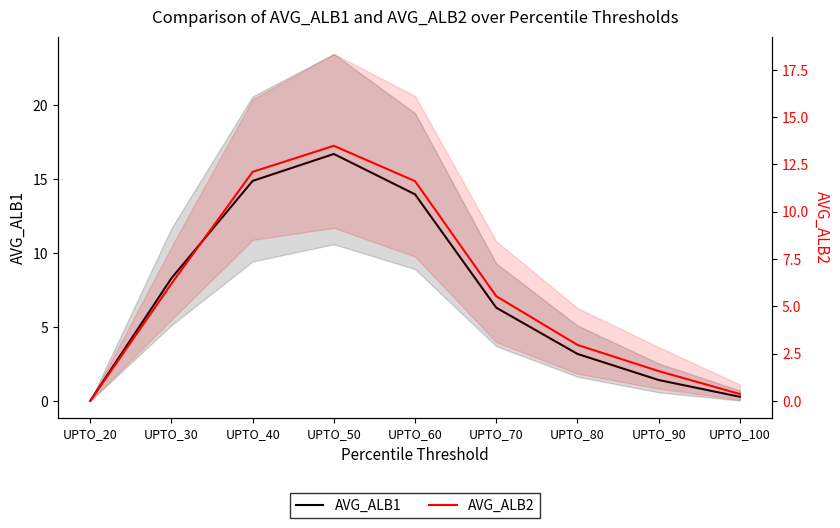

Reading right to left, list all the values displayed in this chart.

AVG_ALB1: UPTO_100=0.3	UPTO_90=1.4	UPTO_80=3.2	UPTO_70=6.3	UPTO_60=14.0	UPTO_50=16.7	UPTO_40=14.9	UPTO_30=8.3	UPTO_20=0.0
AVG_ALB2: UPTO_100=0.4	UPTO_90=1.6	UPTO_80=3.0	UPTO_70=5.5	UPTO_60=11.6	UPTO_50=13.5	UPTO_40=12.1	UPTO_30=6.2	UPTO_20=0.0